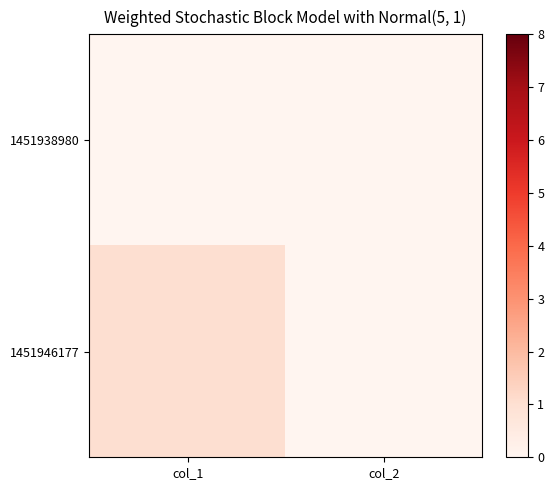

How many series are shown in this chart?

2